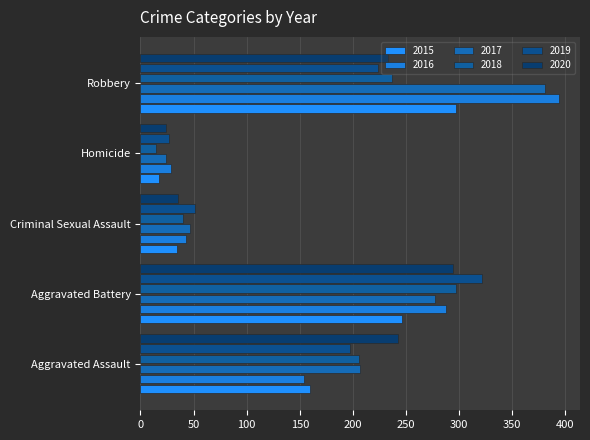

Count the number of categories in the chart.

5